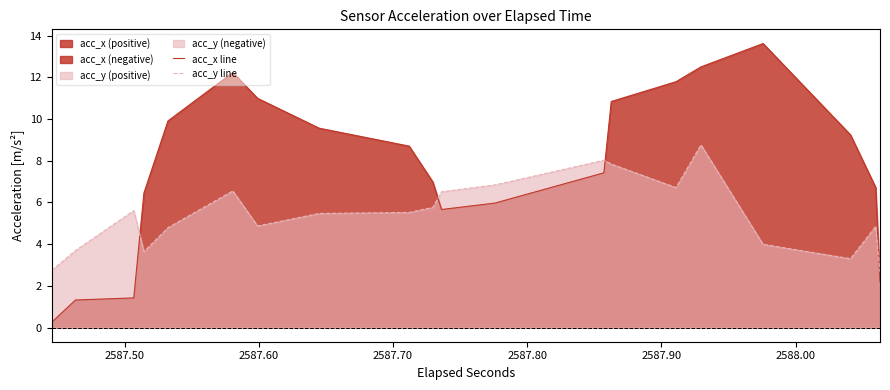

Does the chart have visible grid lines?

No